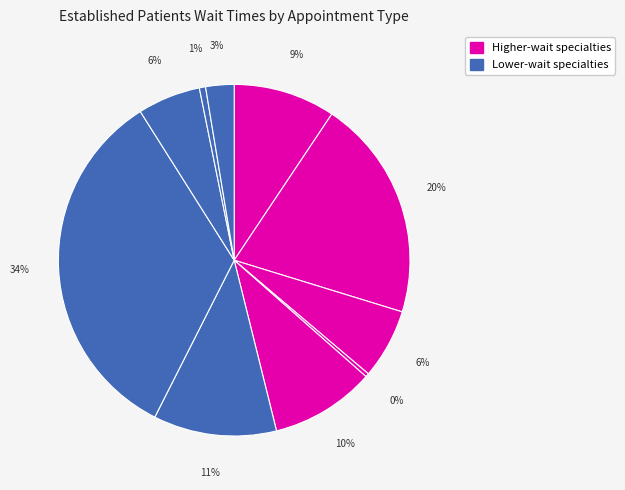

How many slices are in this pie chart?

10